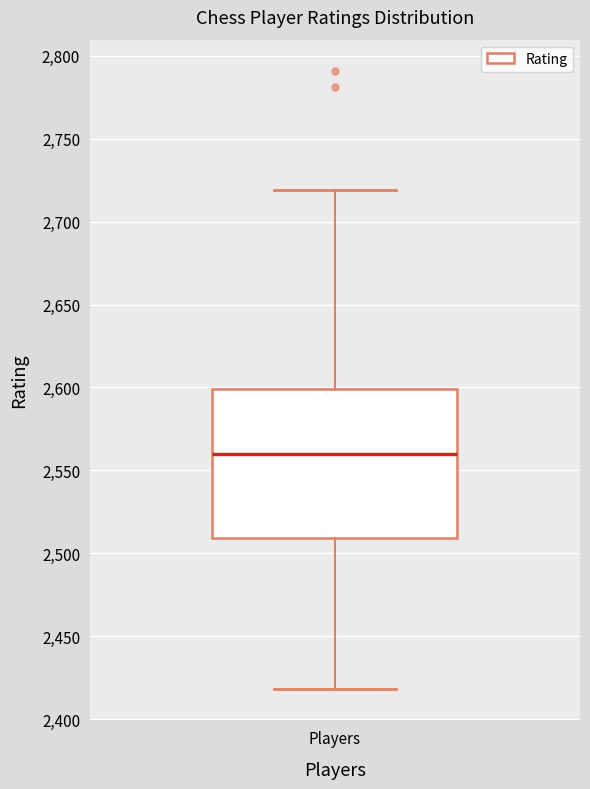

Where does the upper whisker of the box for Players end on the y-axis? The values are not printed on the chart, so give them approximately, as read against the axis.

2720